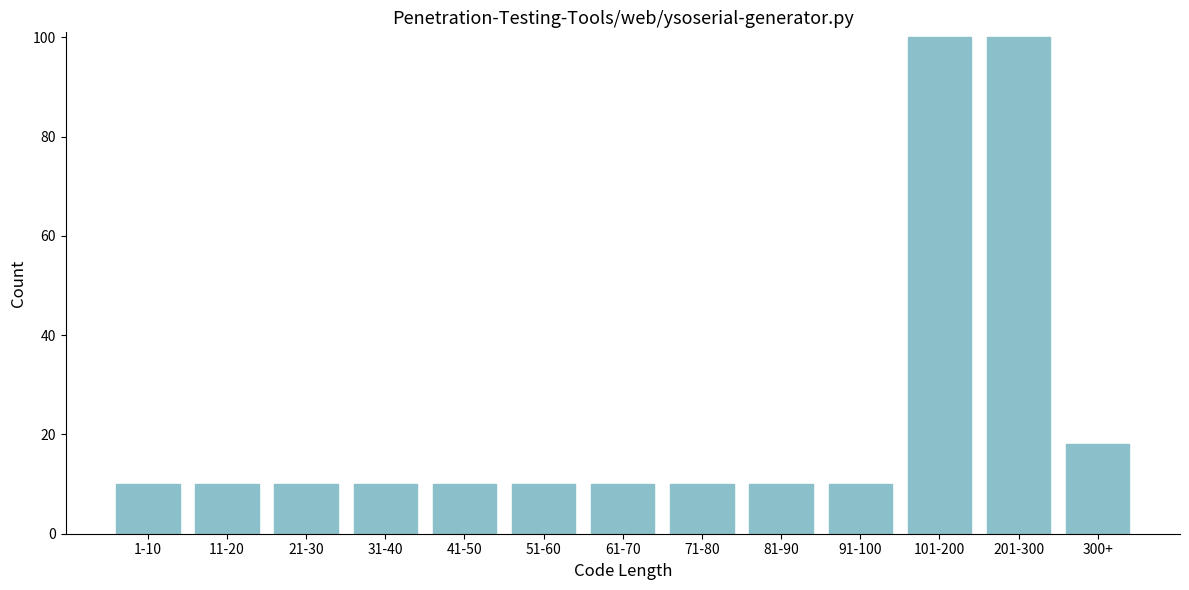

Reading right to left, transcribe all the data shown in this chart.

18	100	100	10	10	10	10	10	10	10	10	10	10